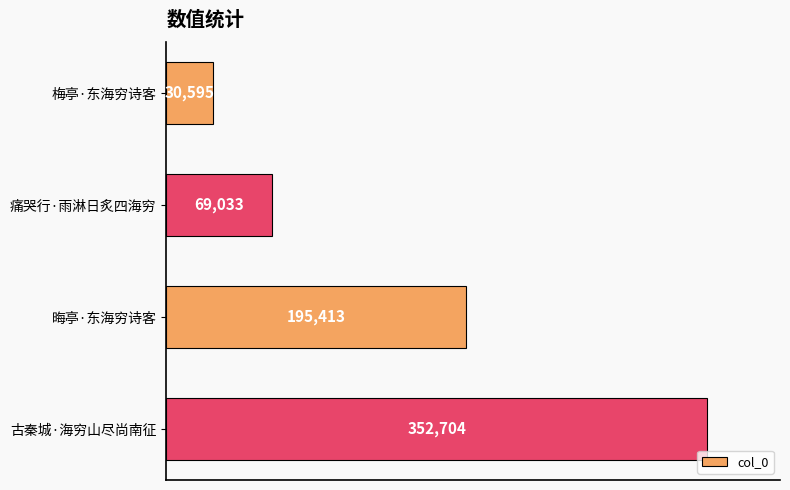

List the labels in order of value, largest first.

古秦城·海穷山尽尚南征, 晦亭·东海穷诗客, 痛哭行·雨淋日炙四海穷, 梅亭·东海穷诗客